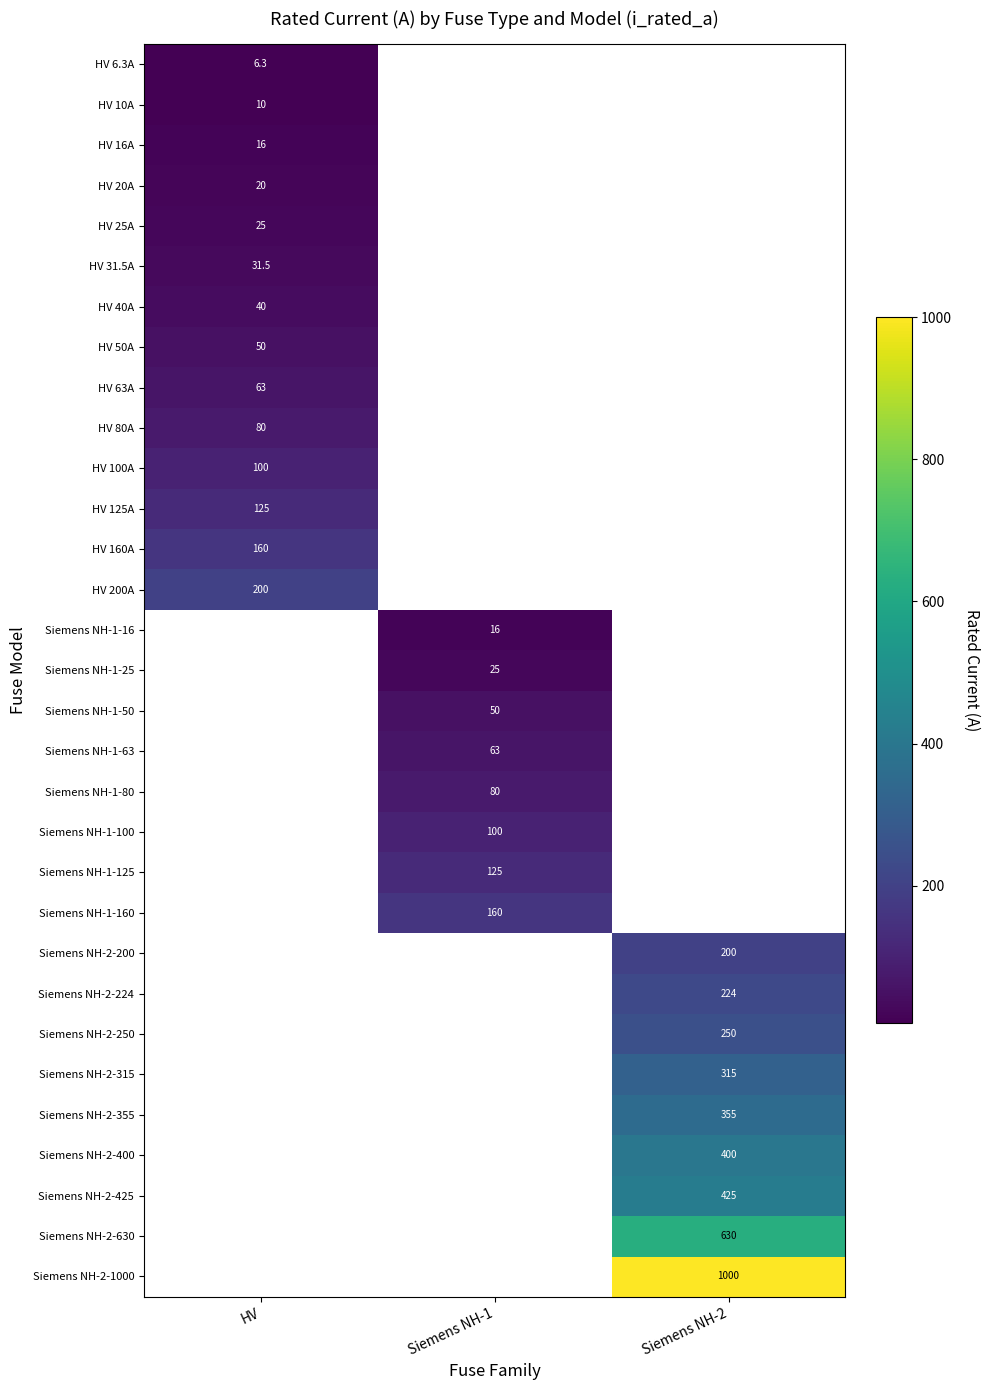

How many categories are shown in the chart?

3